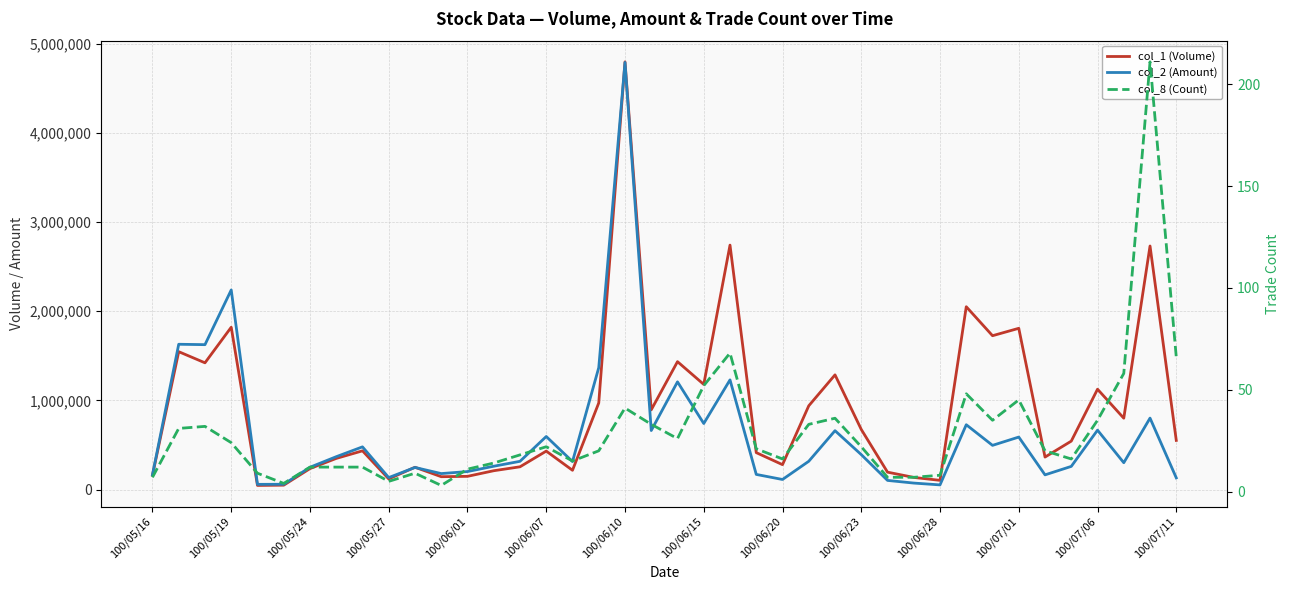

Does the chart display data point markers on the line(s)?

No